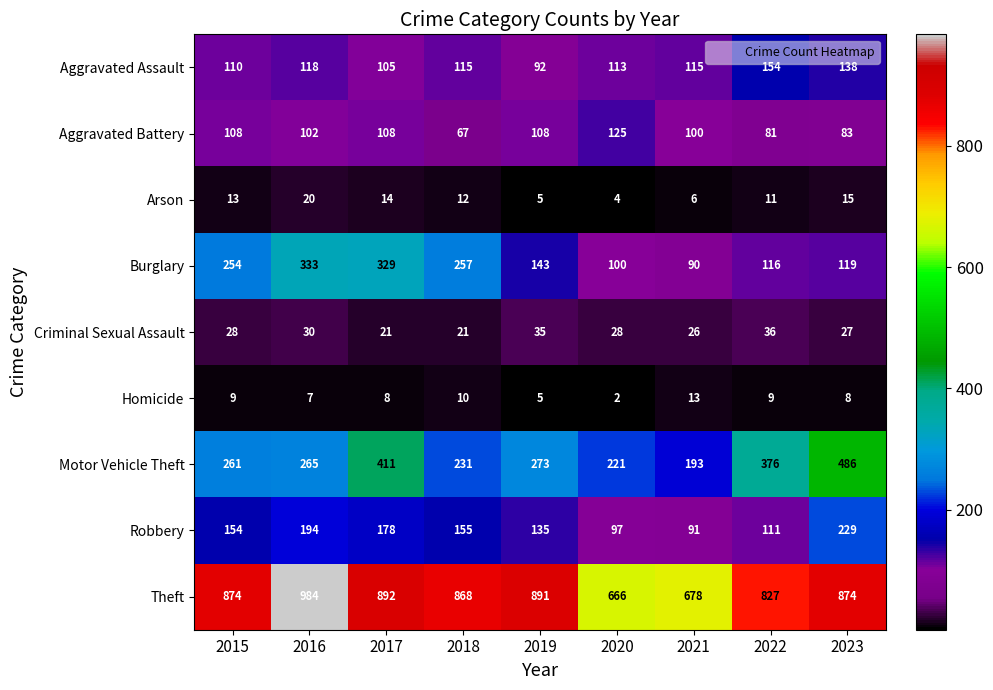

The Aggravated Assault series shows 154 at 2022. True or false?

True